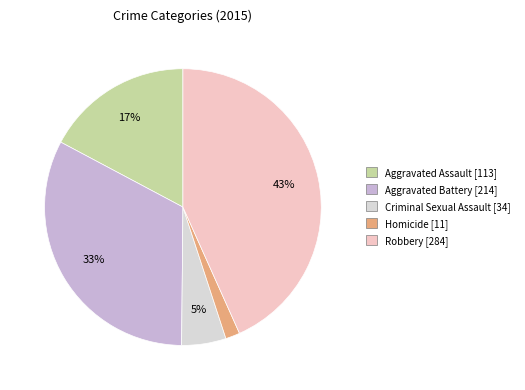

To the nearest percent, what portion does Aggravated Assault represent?

17%